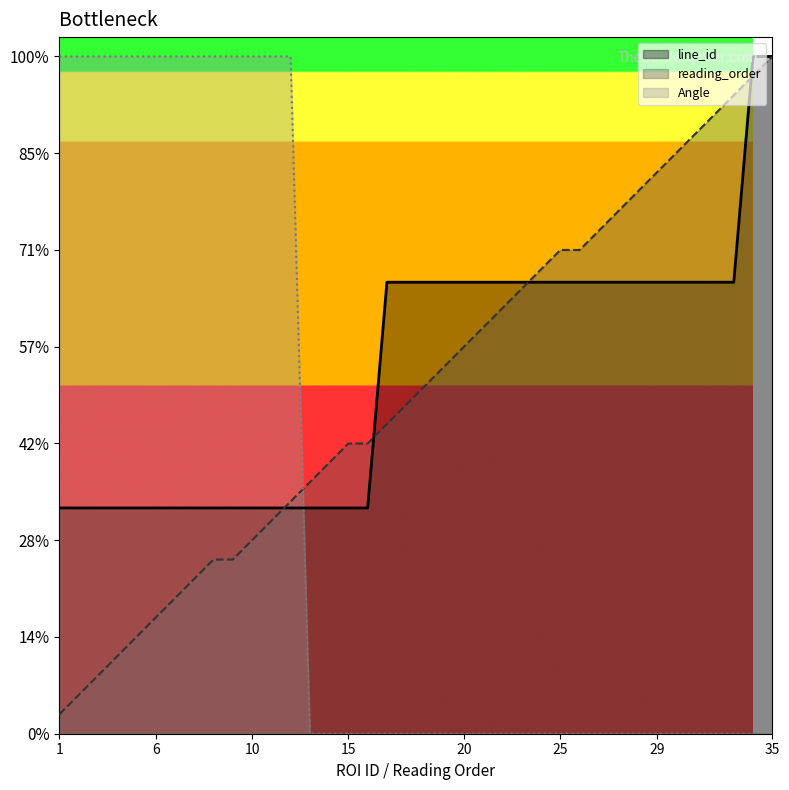

The Angle series shows 0.0 at 15. True or false?

True